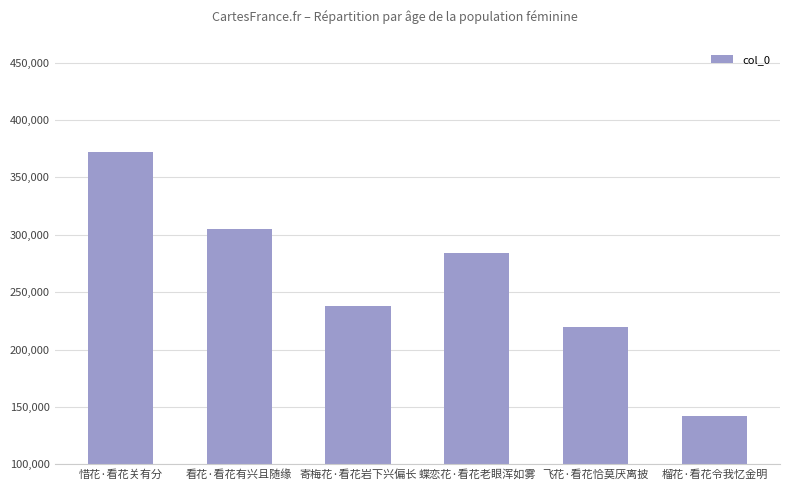

What is the smallest value displayed?

142437